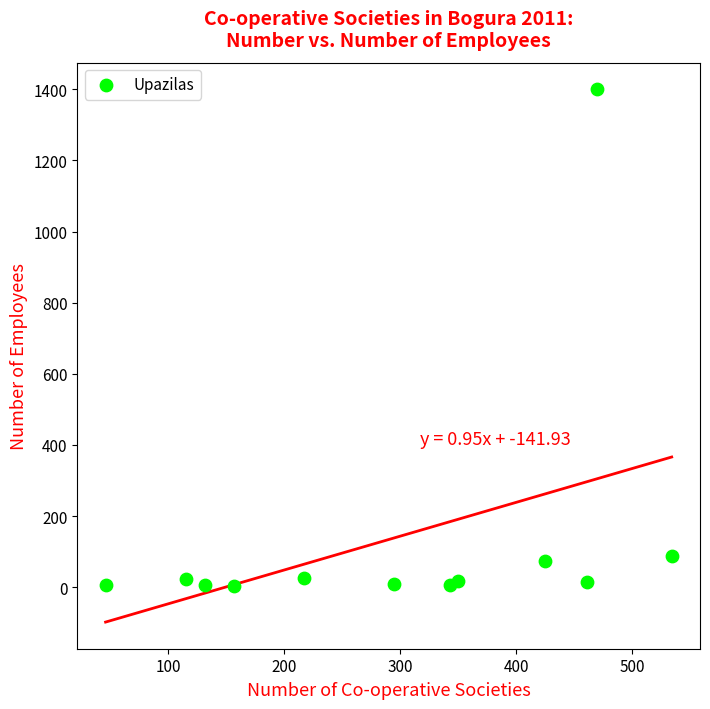

What is the average X value?

295